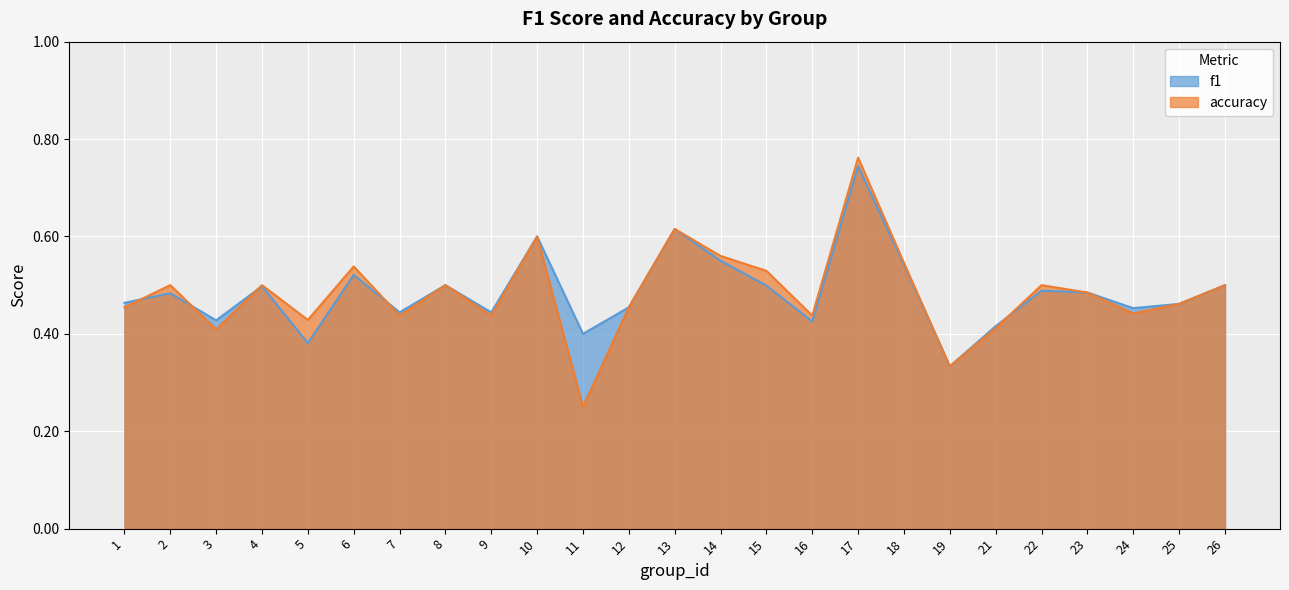

How many lines are shown in the chart?

2